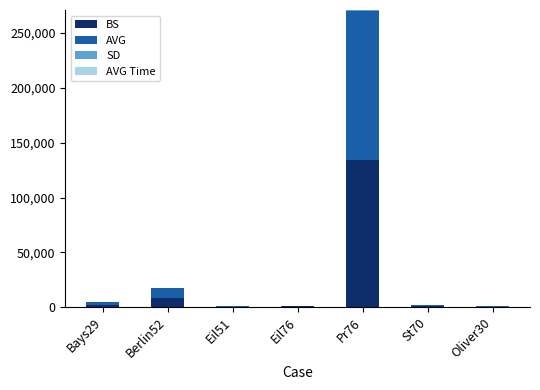

Are the bars horizontal?

No